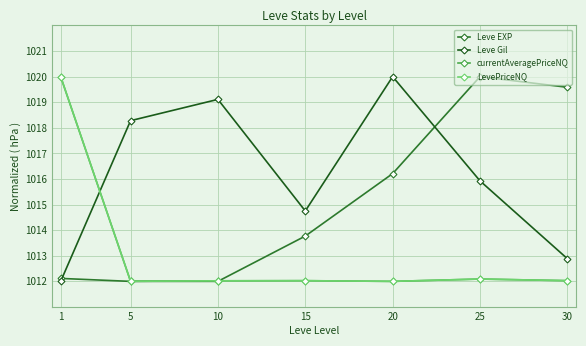

At which label does Leve Gil first exceed 1015?

5